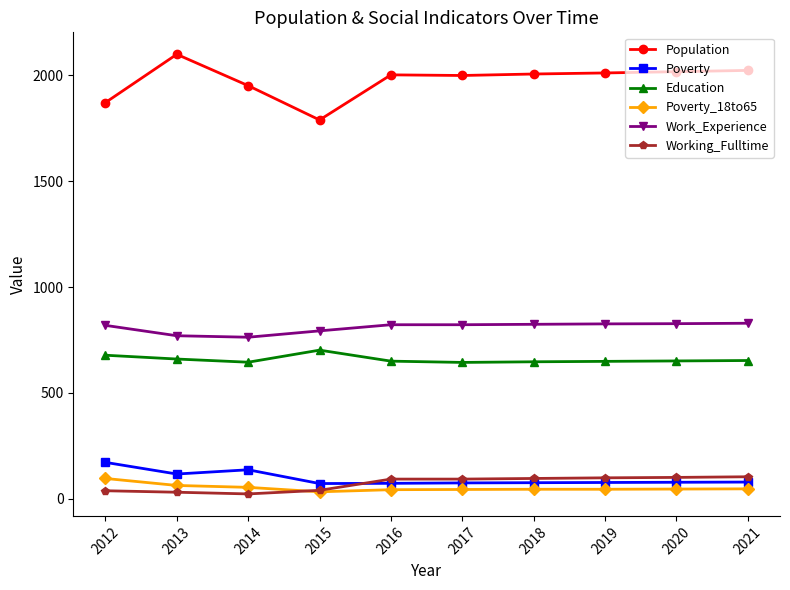

Does the chart have visible grid lines?

No